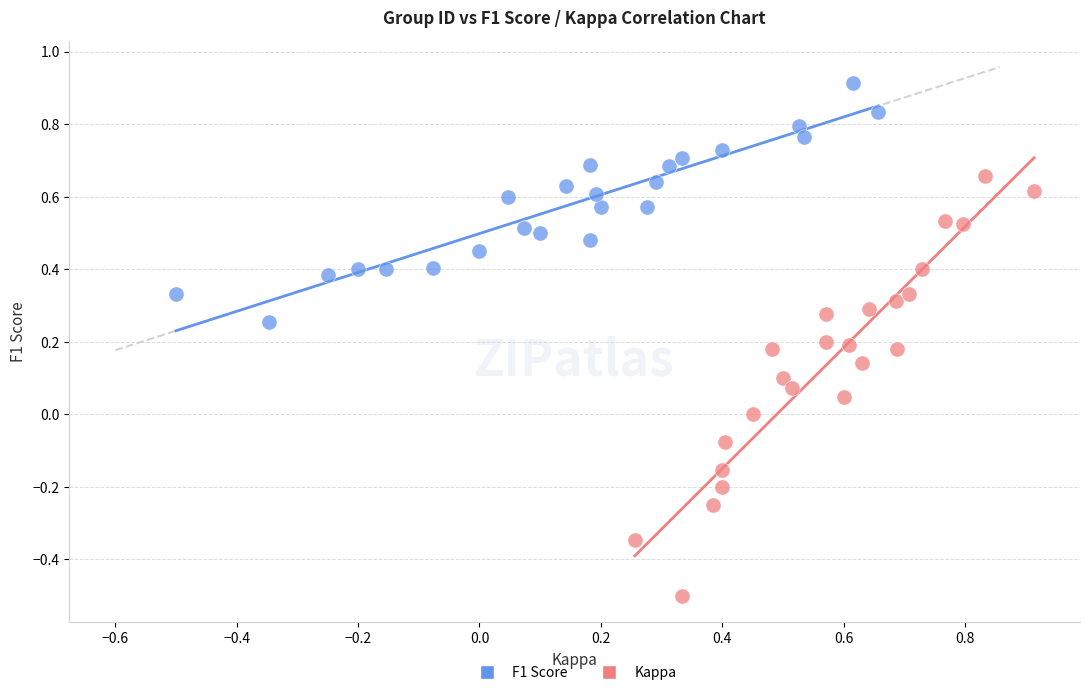

Which series reaches the maximum Y coordinate?

F1 Score